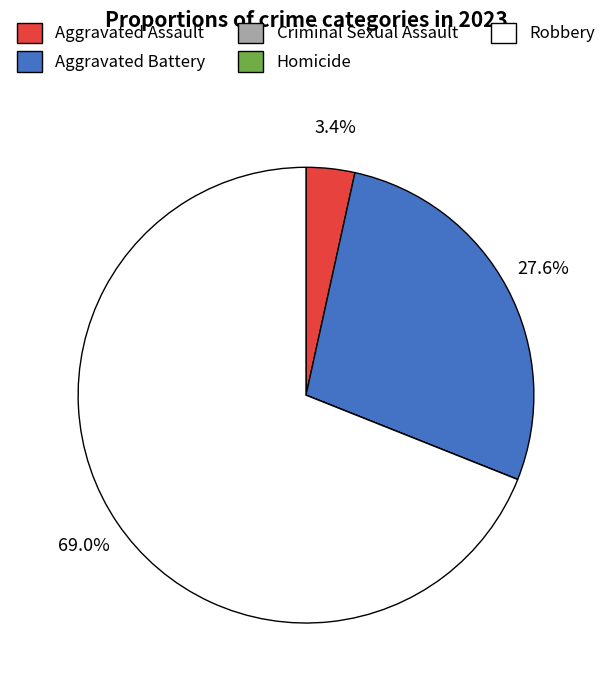

Which category has the biggest portion of the pie?

Robbery